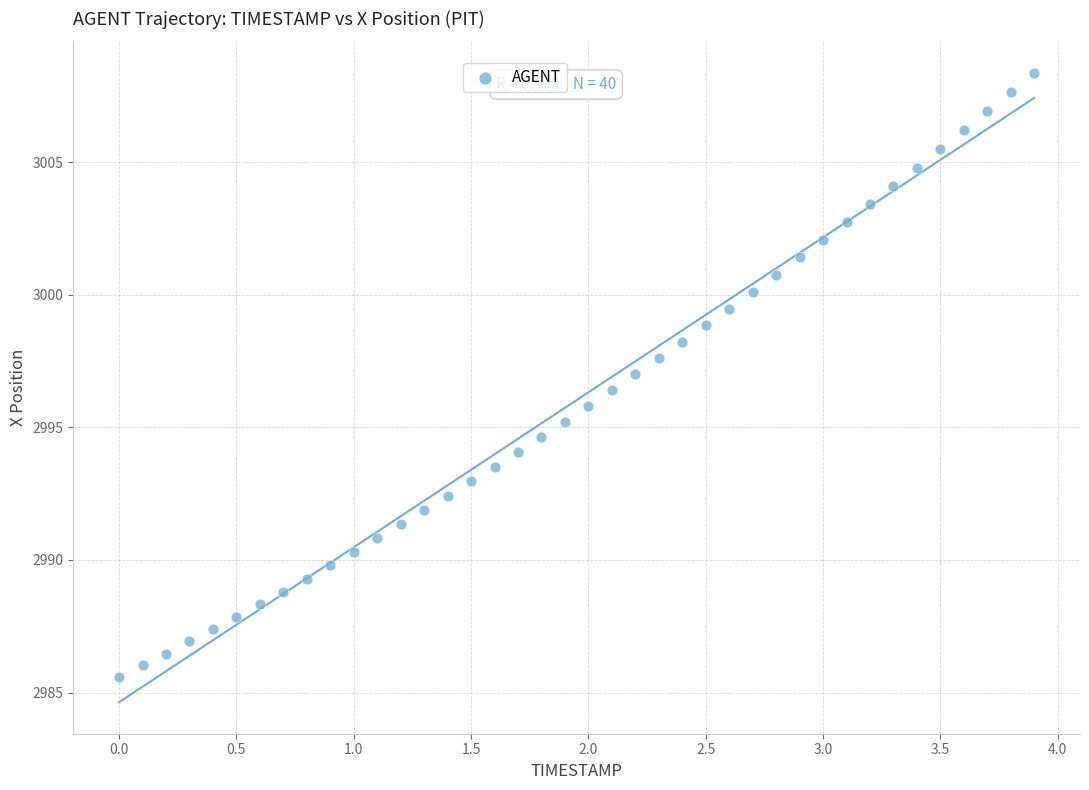

What is the range of Y values (max minus min)?

22.8